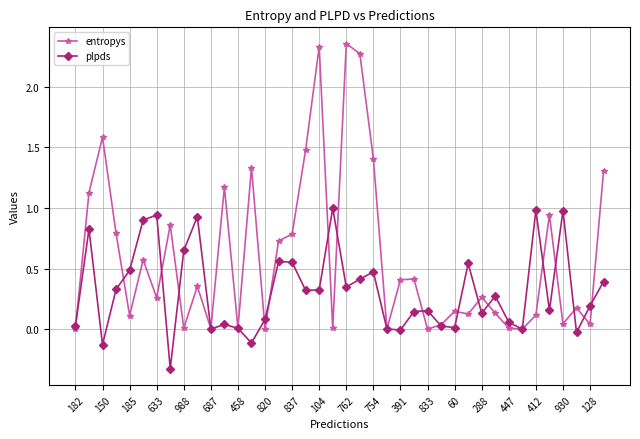

How many series are shown in this chart?

2